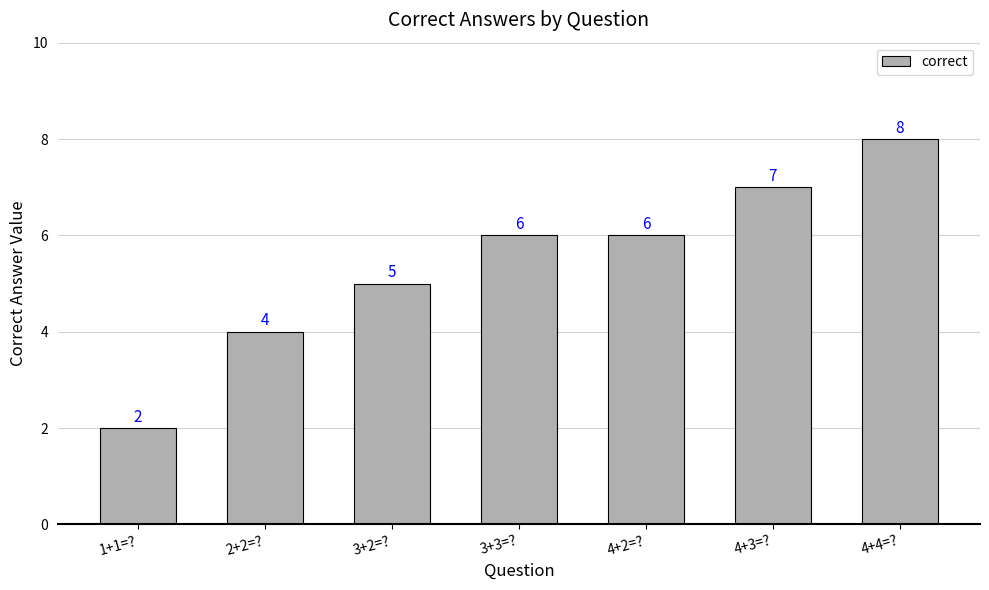

How many bars are there in total?

7